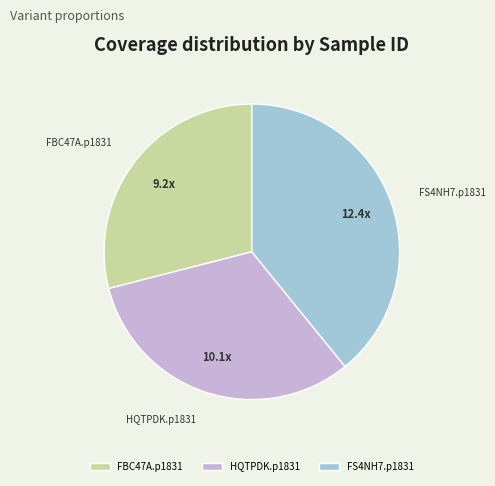

Count the number of slices in the pie.

3